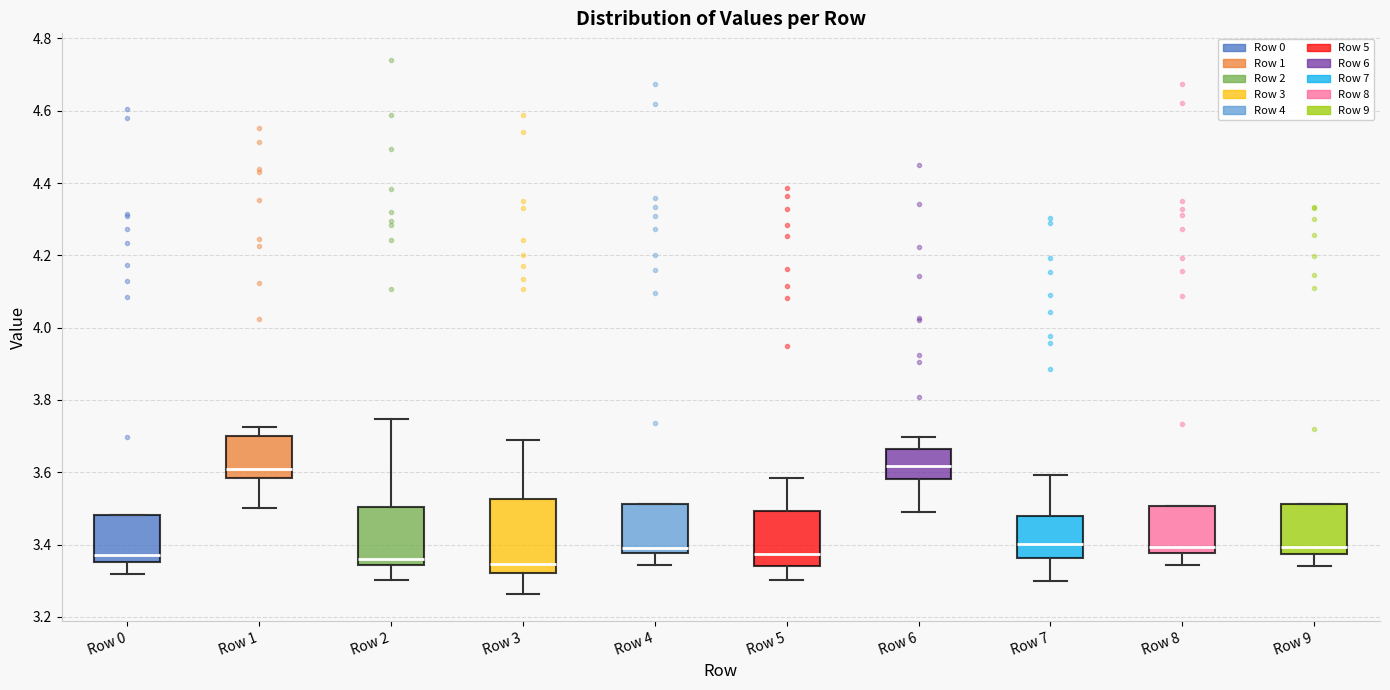

Comparing the boxes themselves (not the whiskers), which one is the tallest?

Row 3